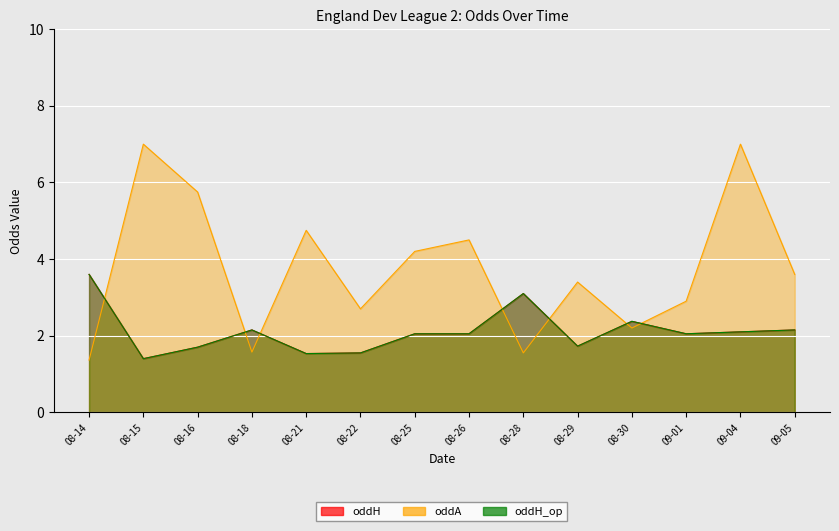

Where does the oddA series first go above 3?

08-15